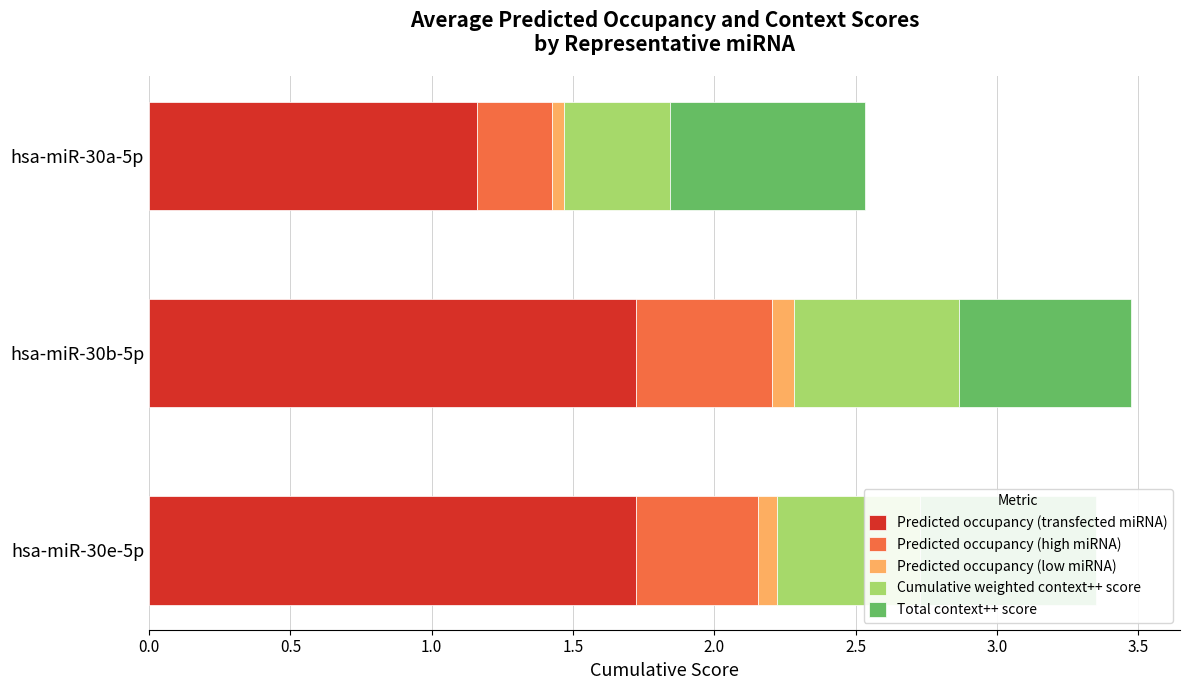

What is the total value across all series at hsa-miR-30b-5p?

3.5